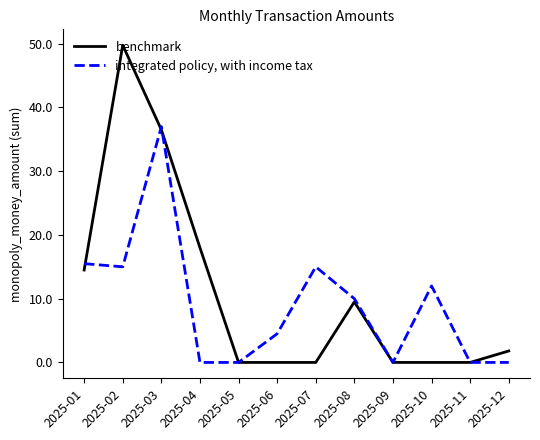

What are all the series names shown in the legend?

benchmark, integrated policy, with income tax